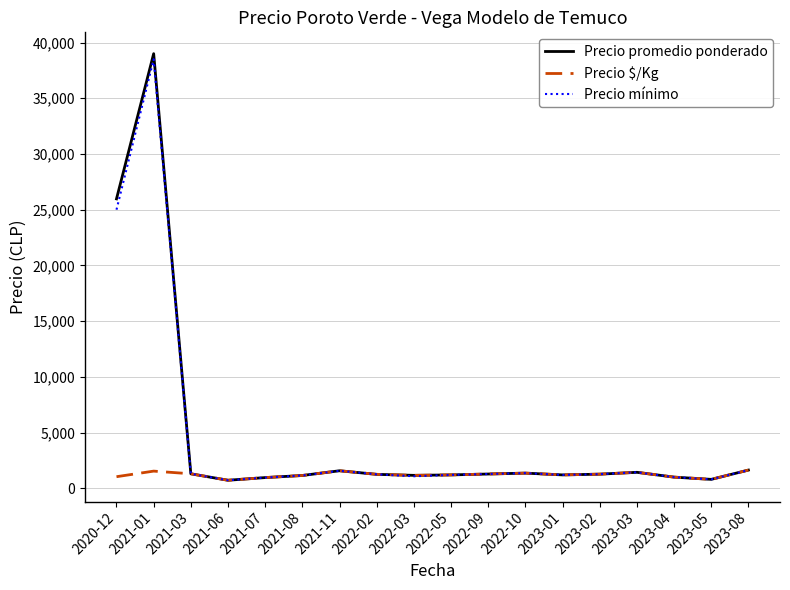

Which category has the highest value in the Precio mínimo series?

2021-01